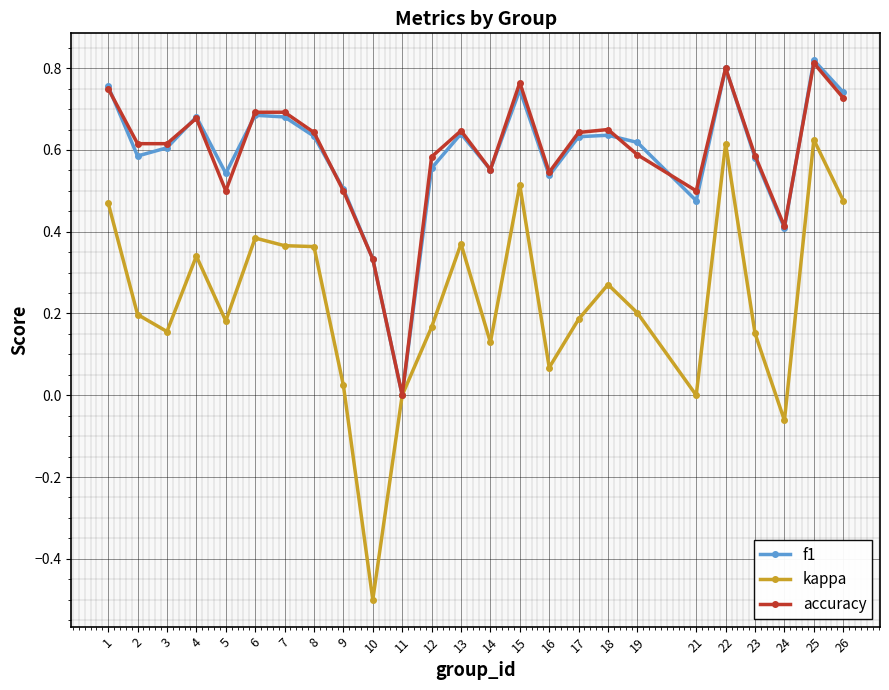

Which series has the widest spread of values?

kappa